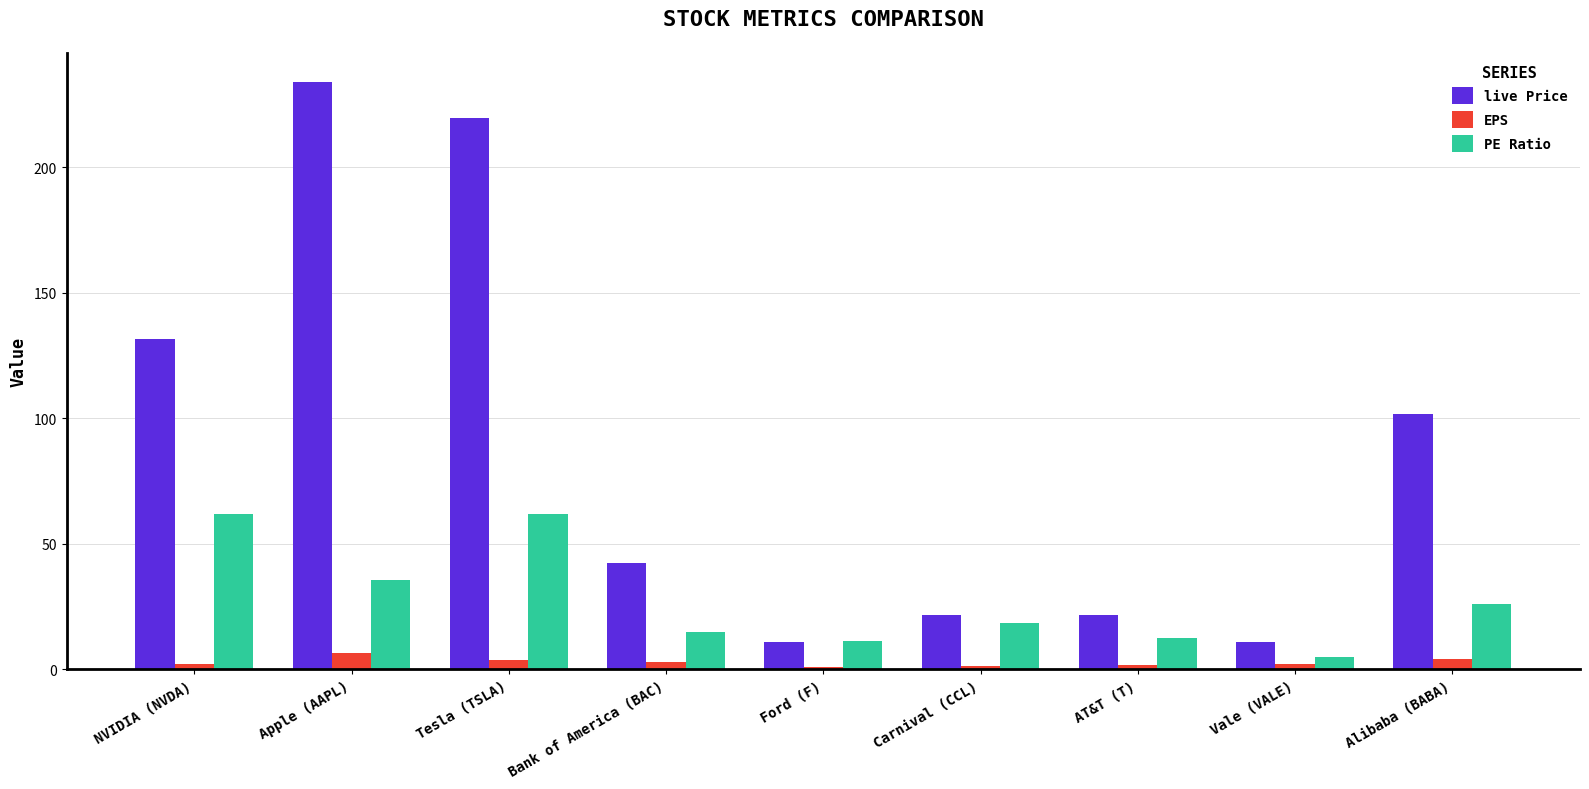

Which label corresponds to the largest value in the chart?

Apple (AAPL)